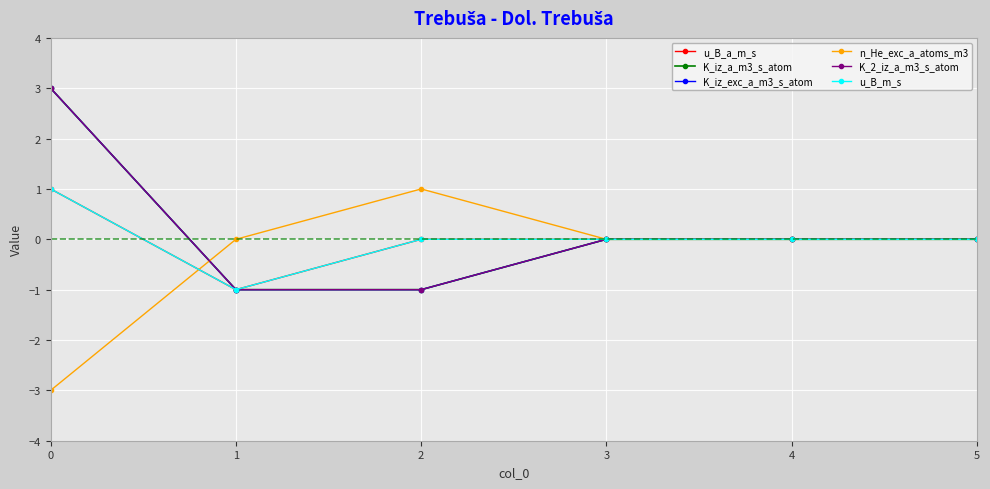

True or false: u_B_a_m_s and u_B_m_s cross at least once.

False